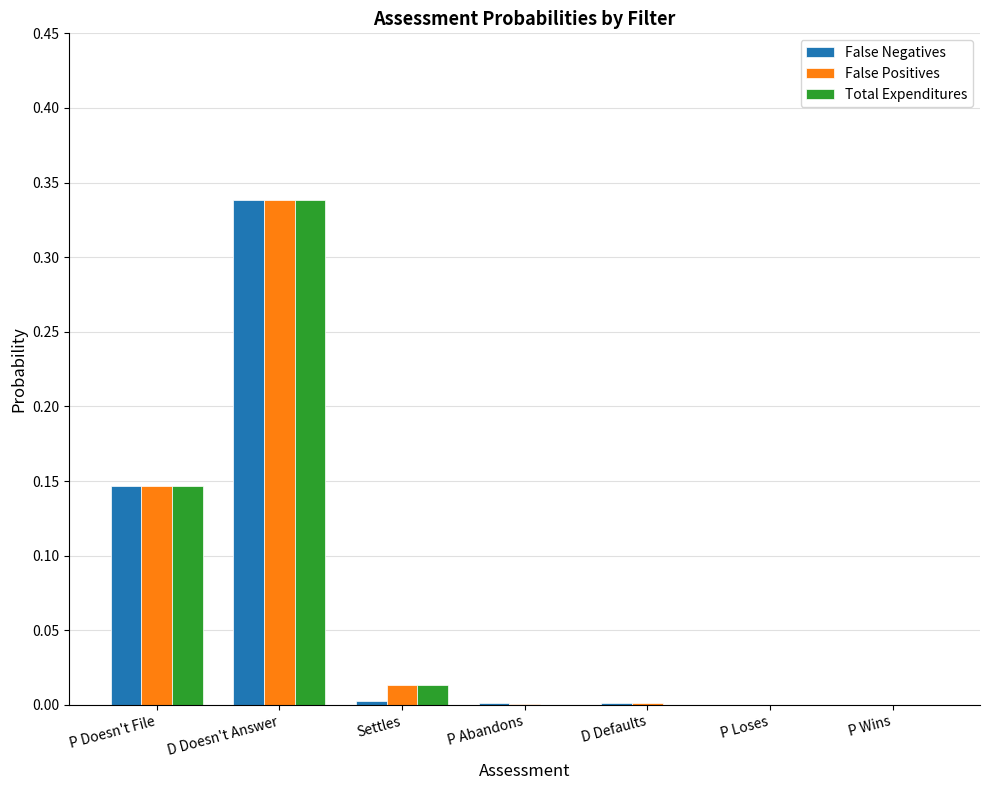

True or false: False Positives has a value of 0.1 at D Doesn't Answer.

False